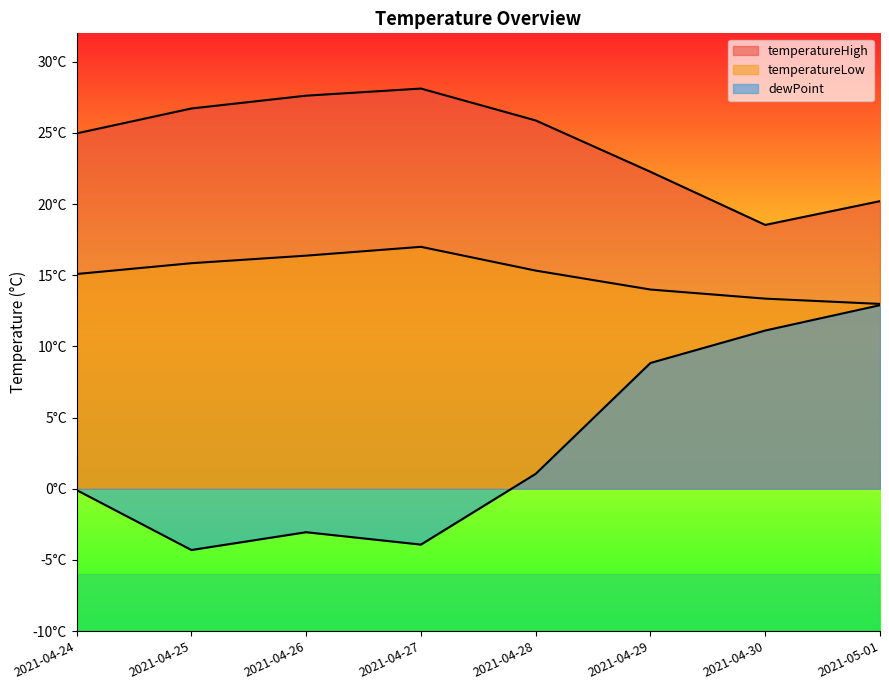

Rank the series by their average value, from lowest to highest.

dewPoint, temperatureLow, temperatureHigh